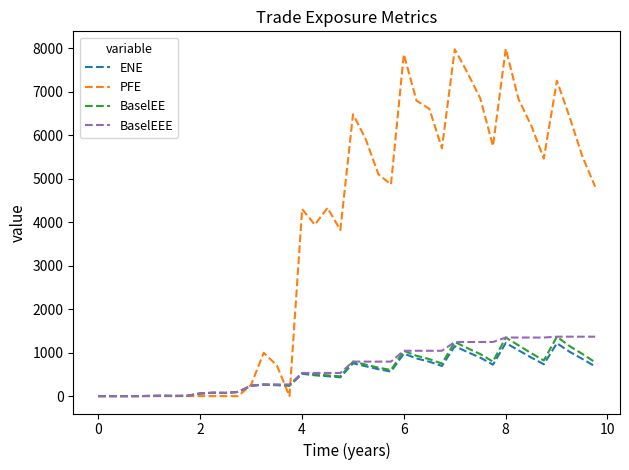

What is the maximum value shown in the chart?

7989.3